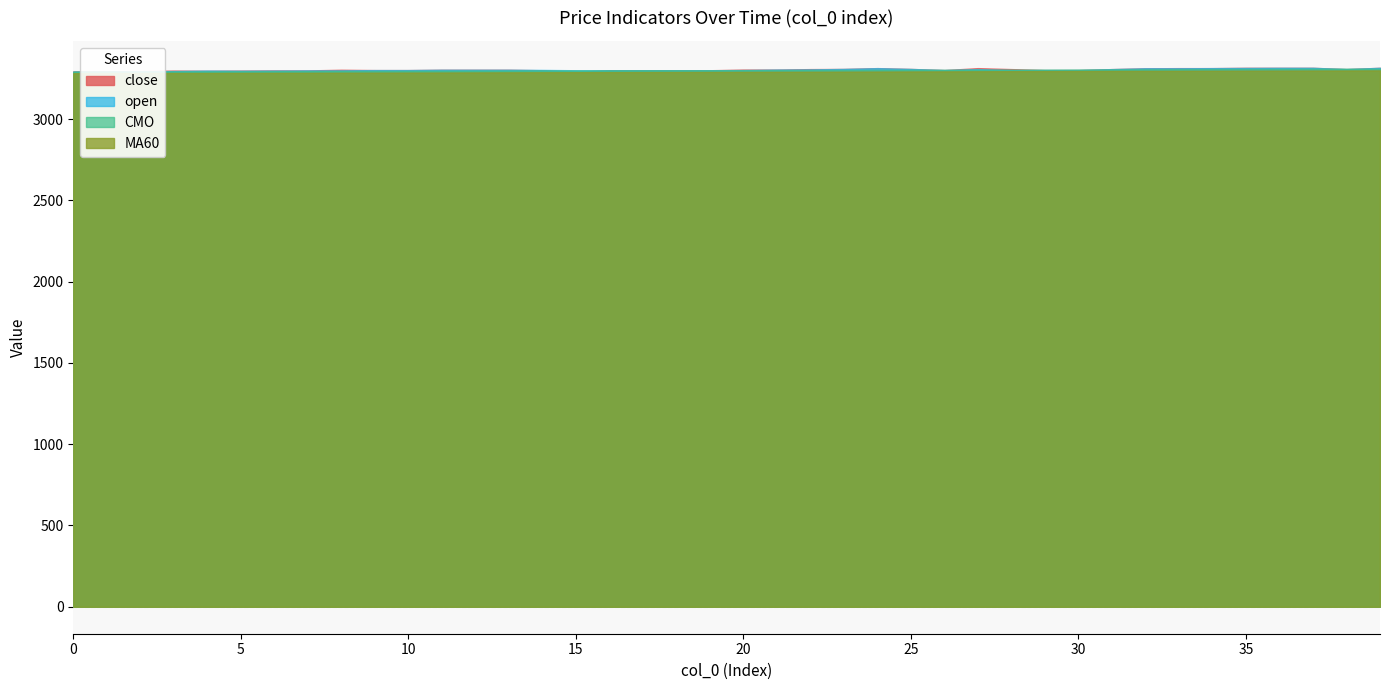

What is the maximum value shown in the chart?

3315.0